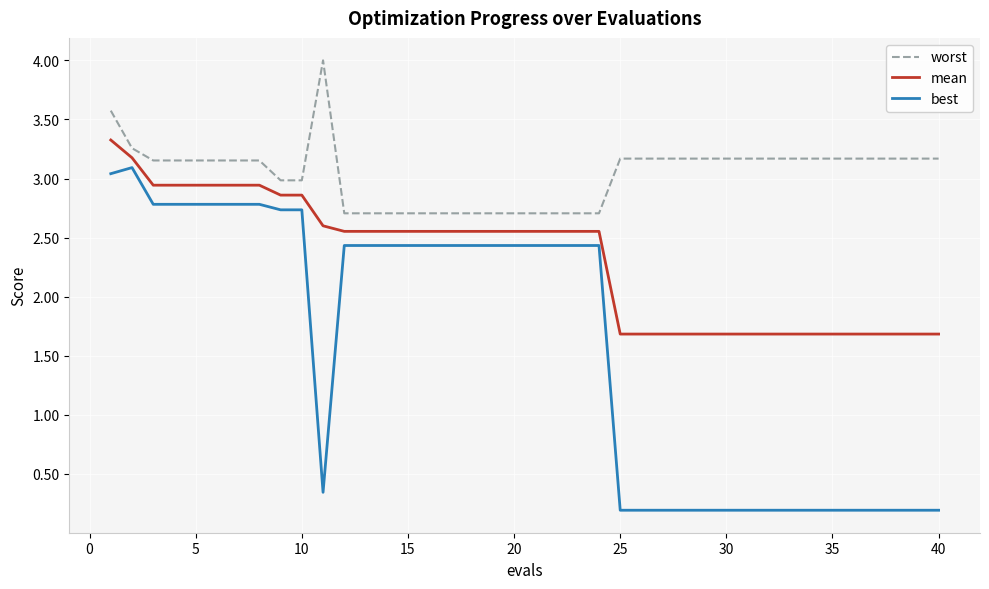

True or false: best and worst intersect in this chart.

False